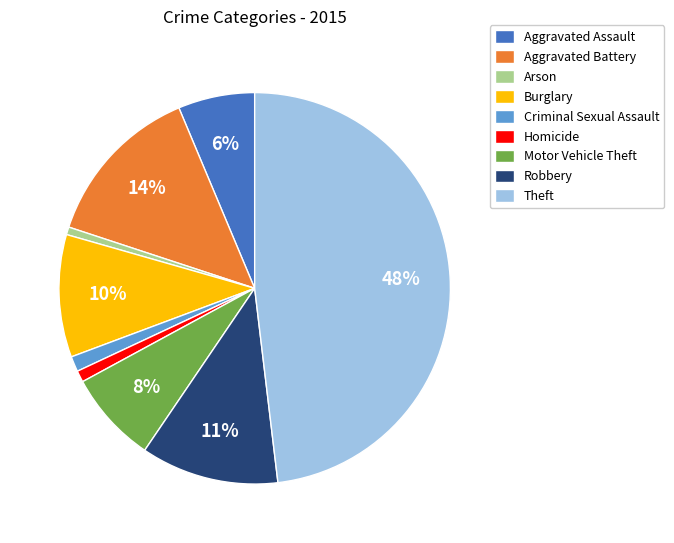

To the nearest percent, what is the combined percentage of Homicide and Motor Vehicle Theft?

9%